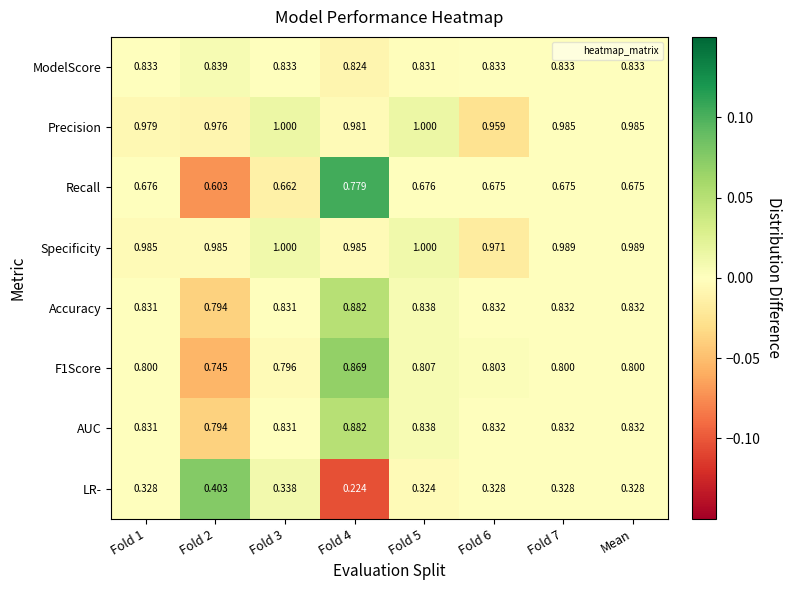

Count the number of categories in the chart.

8